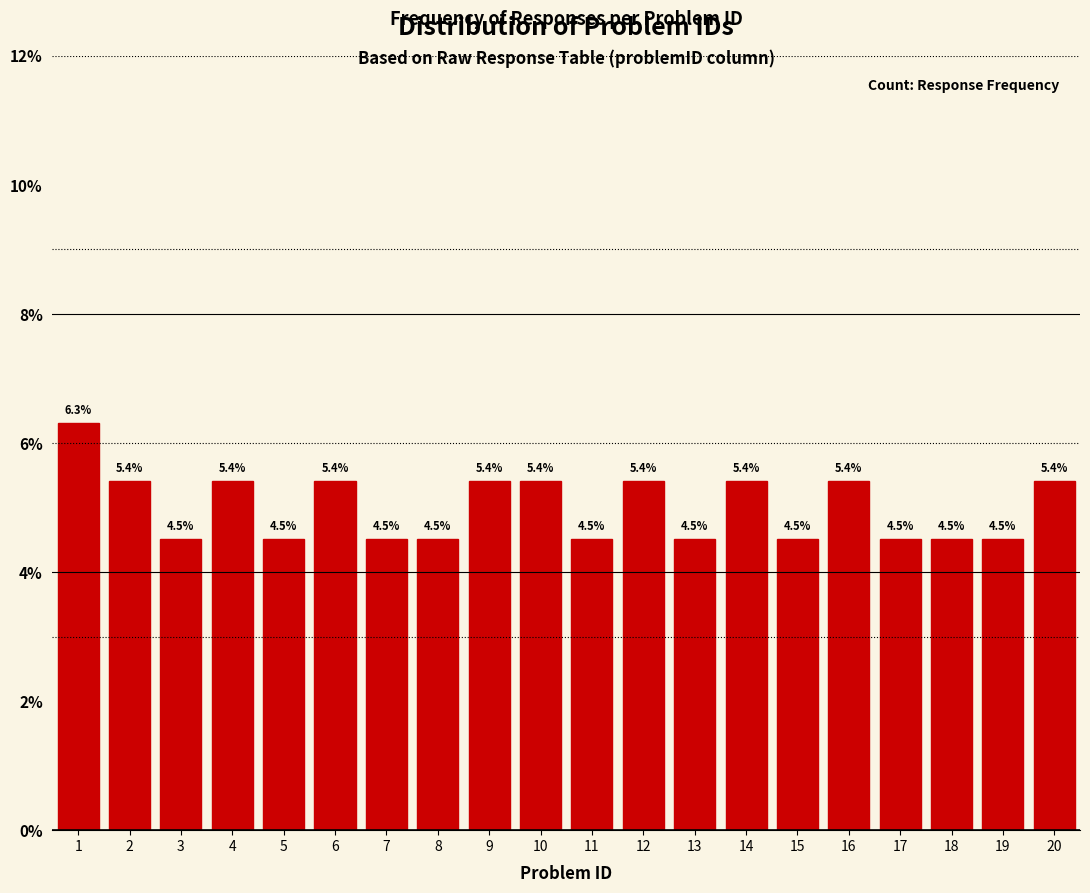

Reading left to right, what are all the values shown in this chart?

6.3	5.4	4.5	5.4	4.5	5.4	4.5	4.5	5.4	5.4	4.5	5.4	4.5	5.4	4.5	5.4	4.5	4.5	4.5	5.4